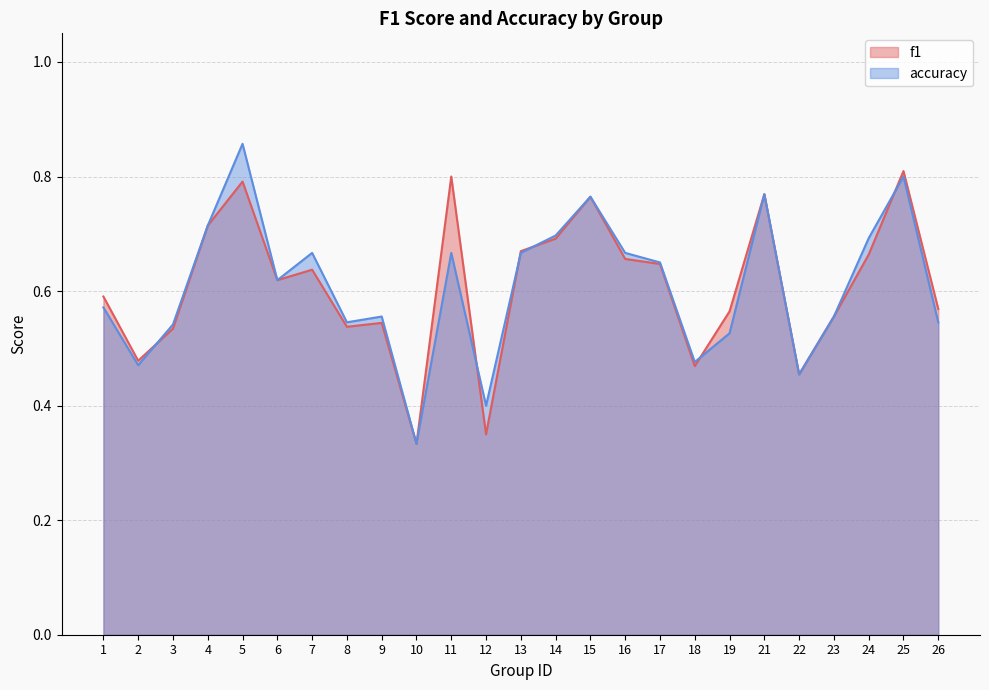

Between 8 and 13, which series saw the biggest shift?

f1